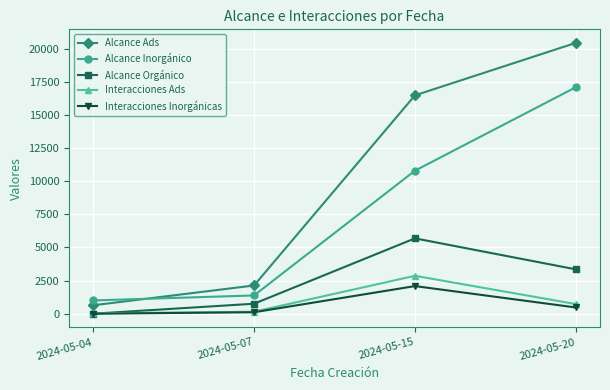

True or false: Interacciones Ads and Alcance Inorgánico cross at least once.

False